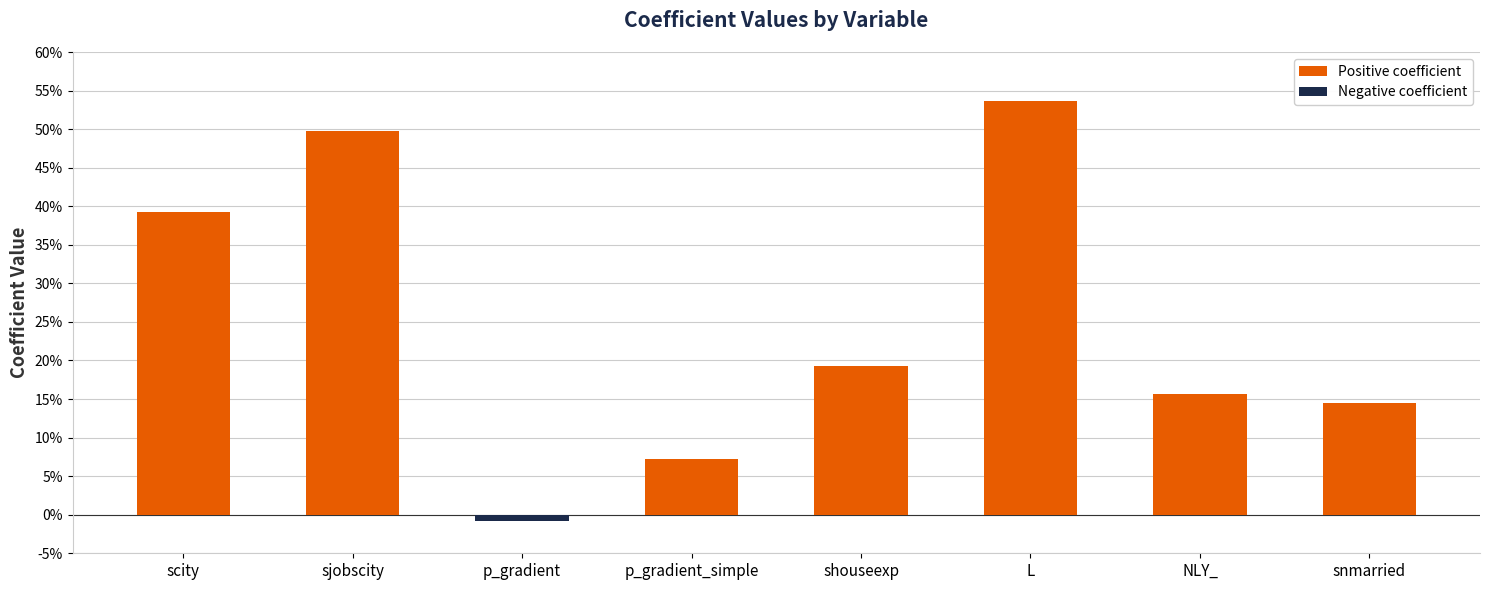

Rank the series by their average value, from lowest to highest.

Negative coefficient, Positive coefficient